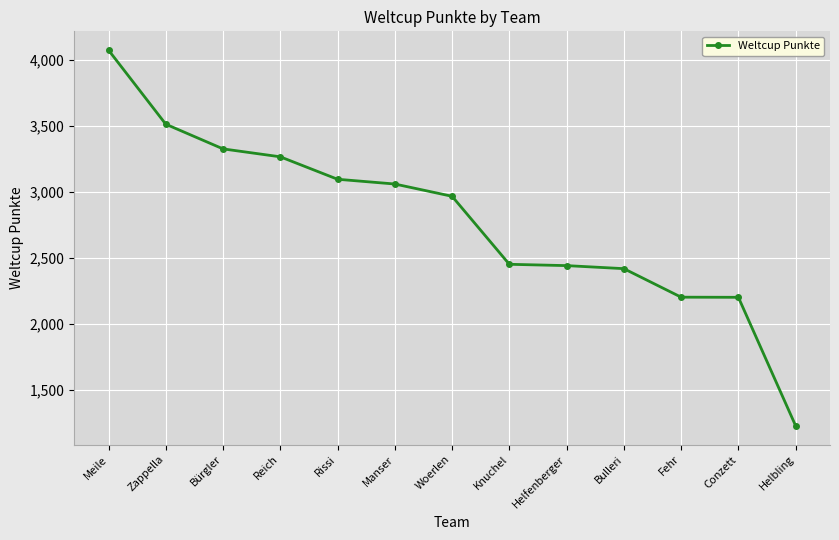

What is the sum of all values?

36262